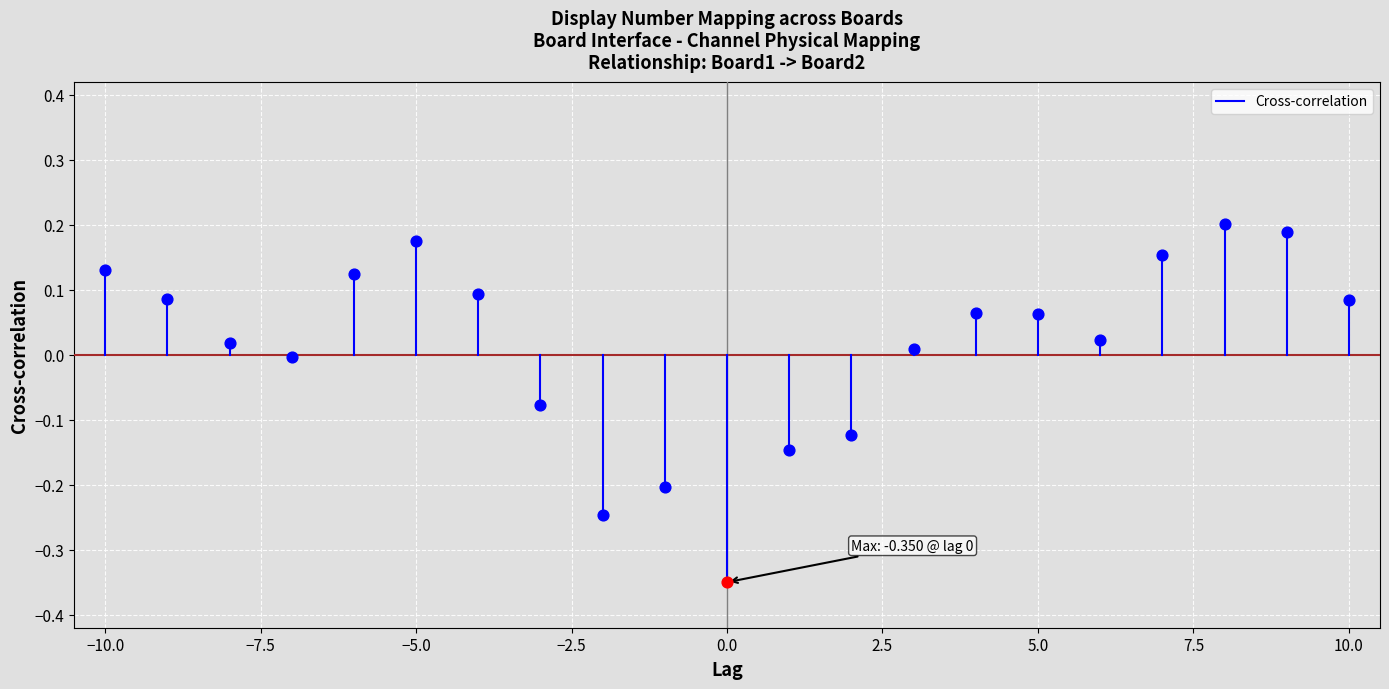

Between −10.0 and −12.5, which is larger?

−10.0